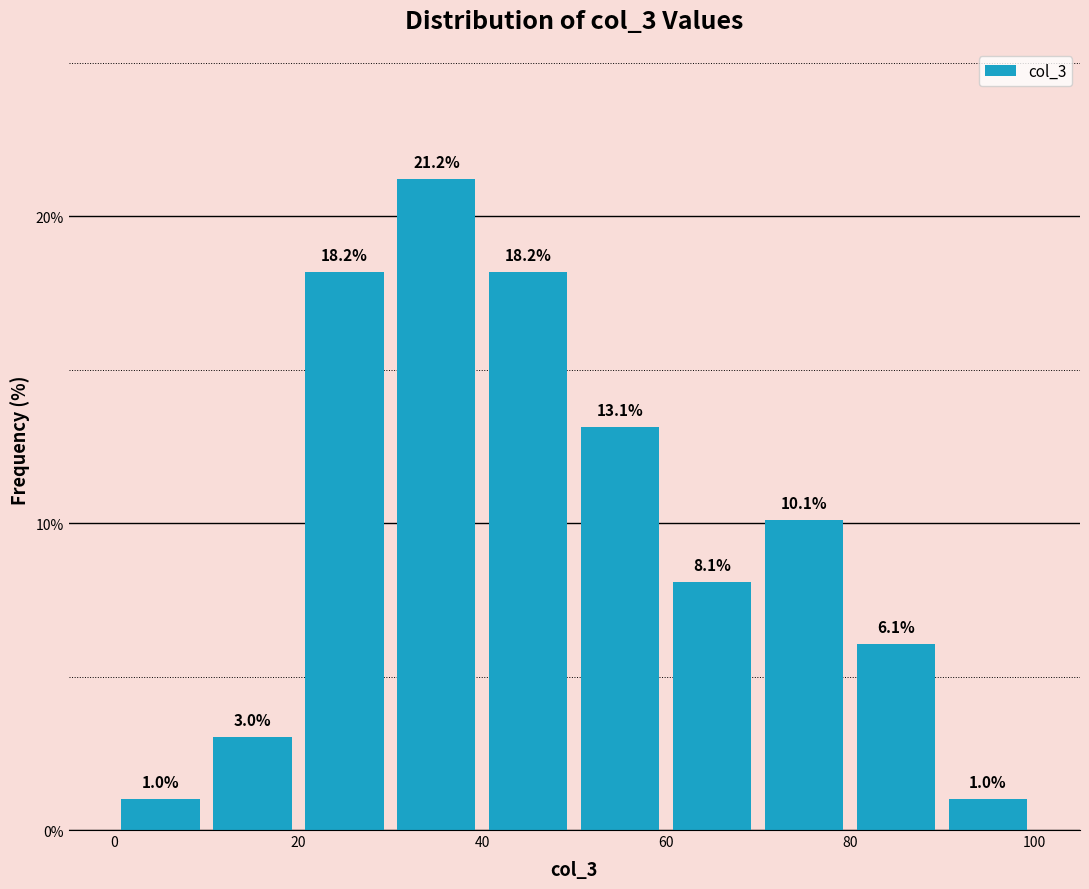

Reading left to right, transcribe this chart: for each bar, give the range it covers on the x-axis and its height.

0 to 10: 1.0
10 to 20: 3.0
20 to 30: 18.2
30 to 40: 21.2
40 to 50: 18.2
50 to 60: 13.1
60 to 70: 8.1
70 to 80: 10.1
80 to 90: 6.1
90 to 100: 1.0